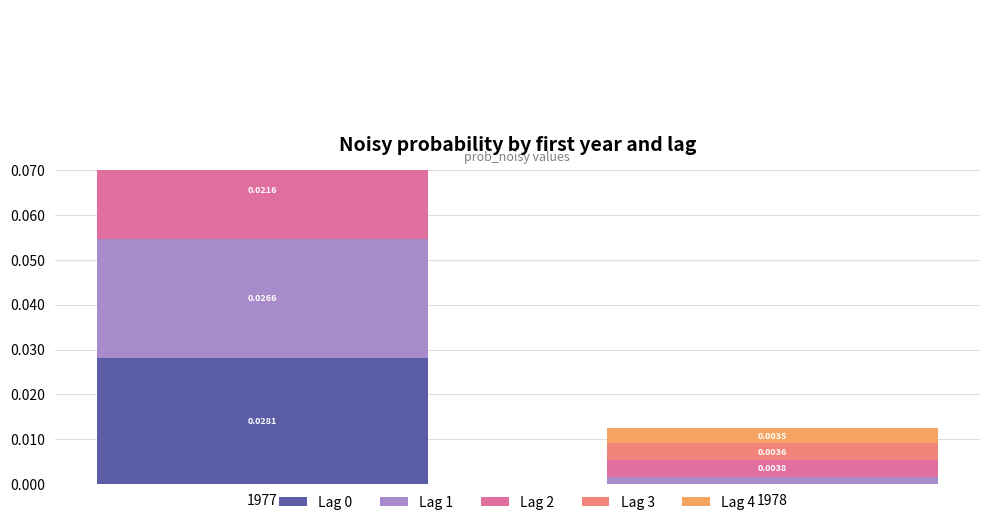

What are all the series names shown in the legend?

Lag 0, Lag 1, Lag 2, Lag 3, Lag 4